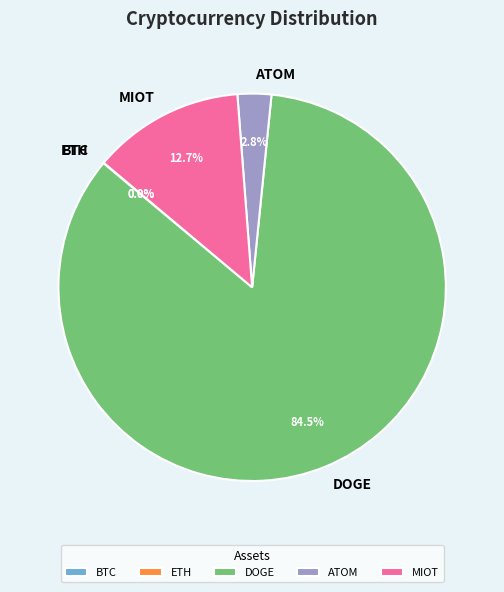

What is the largest slice in the pie chart?

DOGE